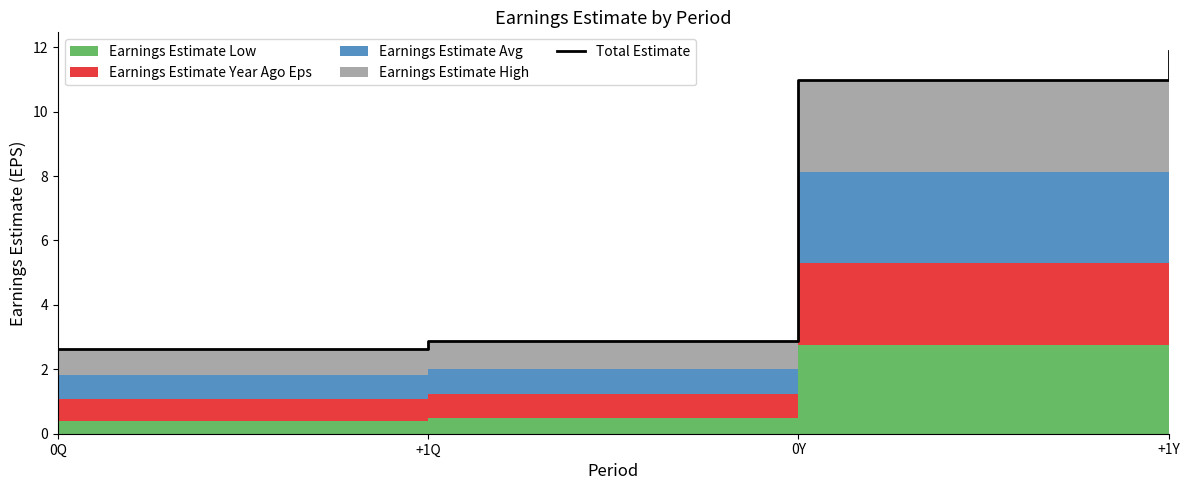

Reading right to left, transcribe all the data shown in this chart.

+1Y=11.9	0Y=11.0	+1Q=2.9	0Q=2.6